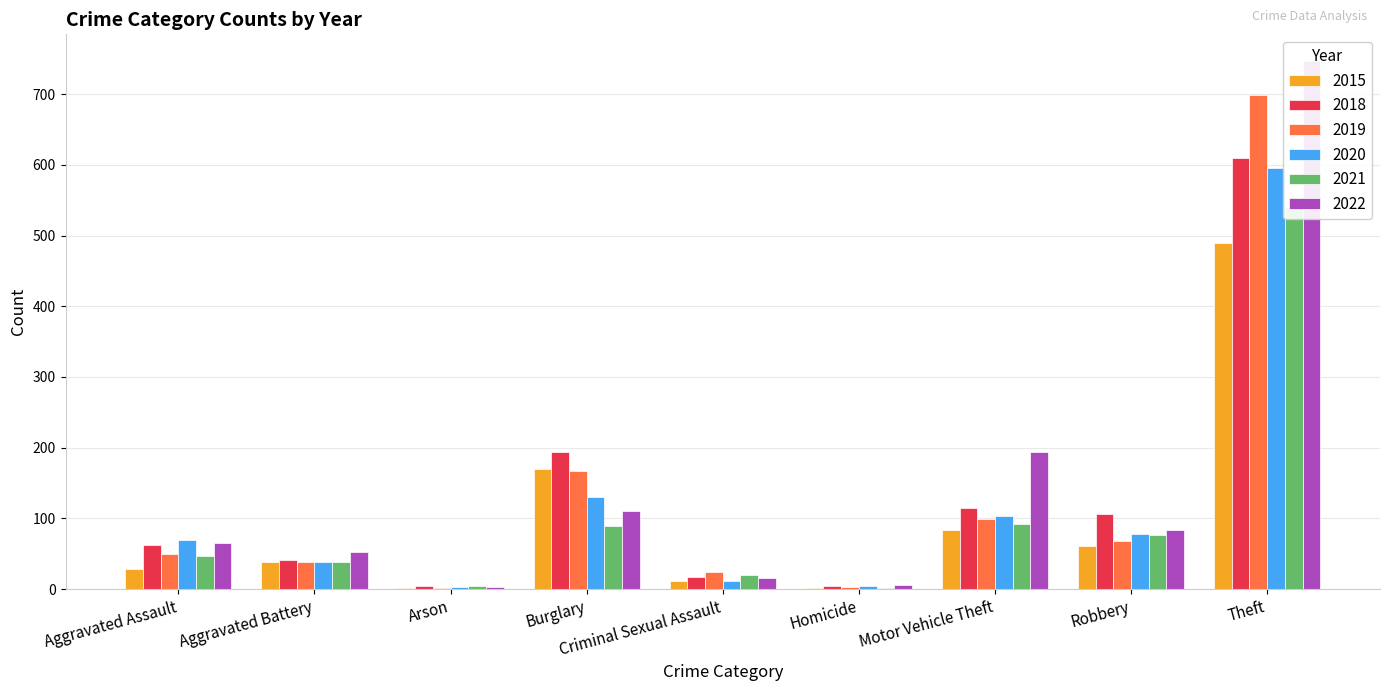

What is the maximum value for 2015?

489